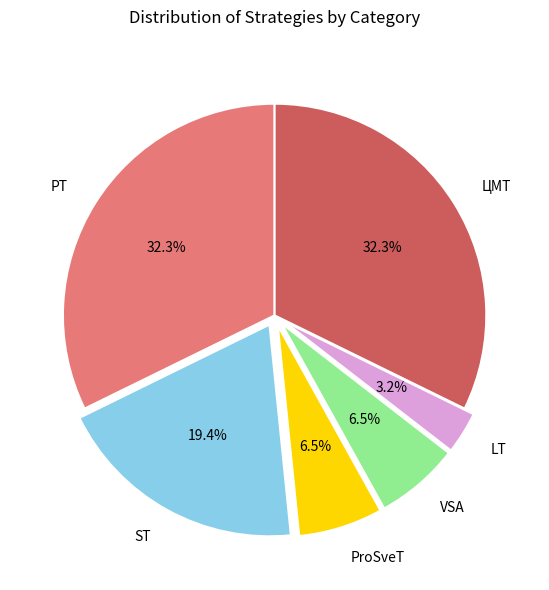

Which slice is the smallest?

LT